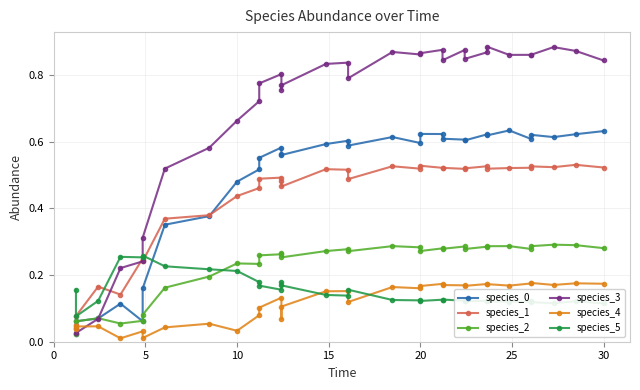

What are all the series names shown in the legend?

species_0, species_1, species_2, species_3, species_4, species_5